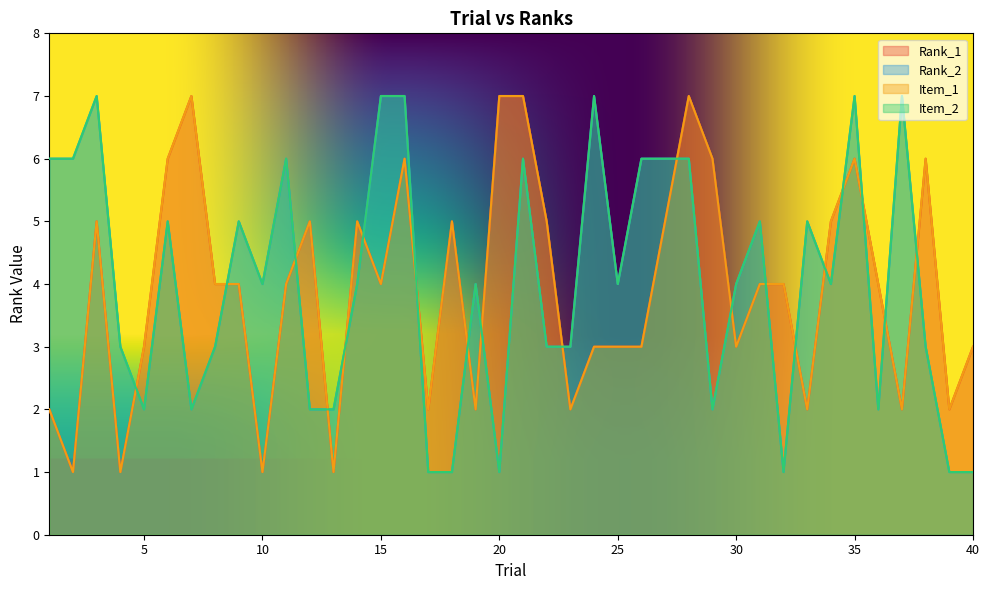

At which label does Rank_2 first exceed 4?

1